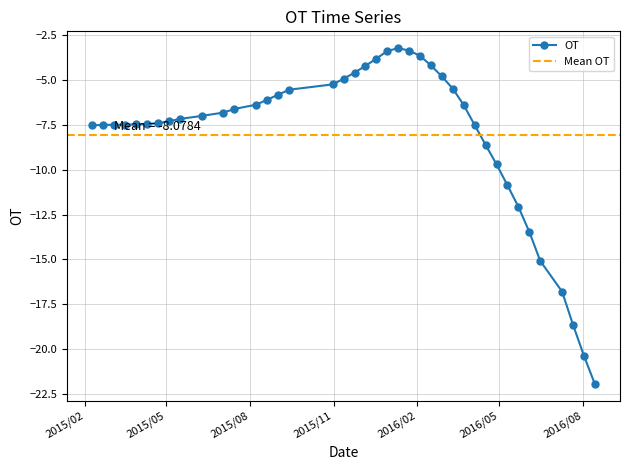

Reading left to right, transcribe all the data shown in this chart.

-7.5	-7.5	-7.5	-7.5	-7.5	-7.5	-7.4	-7.3	-7.2	-7.0	-6.8	-6.6	-6.4	-6.1	-5.8	-5.5	-5.2	-4.9	-4.6	-4.2	-3.8	-3.4	-3.2	-3.3	-3.6	-4.2	-4.8	-5.5	-6.4	-7.5	-8.6	-9.7	-10.9	-12.1	-13.5	-15.1	-16.8	-18.7	-20.4	-22.0